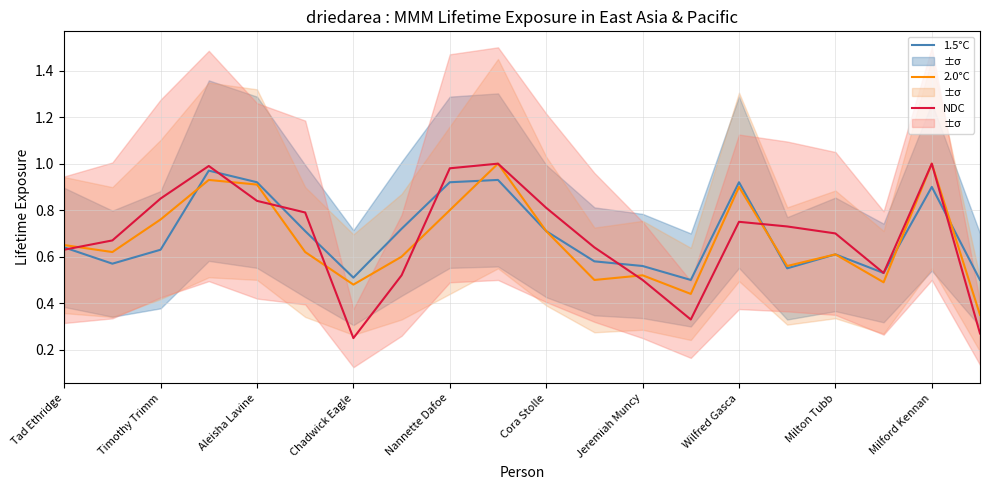

Where is 2.0°C nearest to the value 0?

19